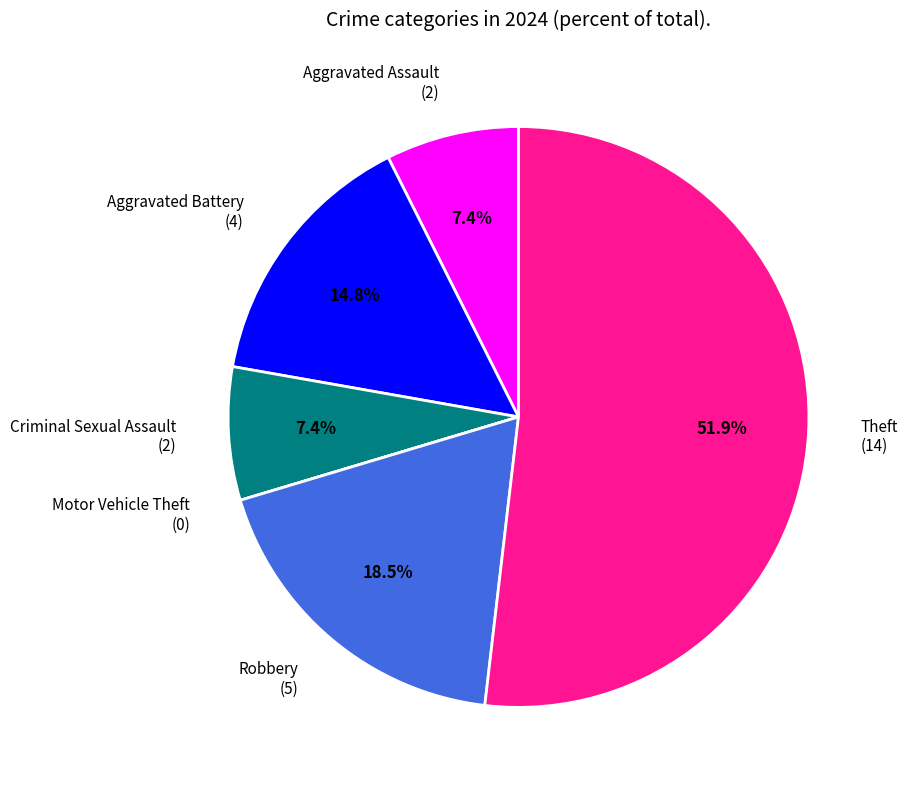

Approximately how many times larger is the value at Theft (14) compared to Aggravated Assault (2)?

7.0